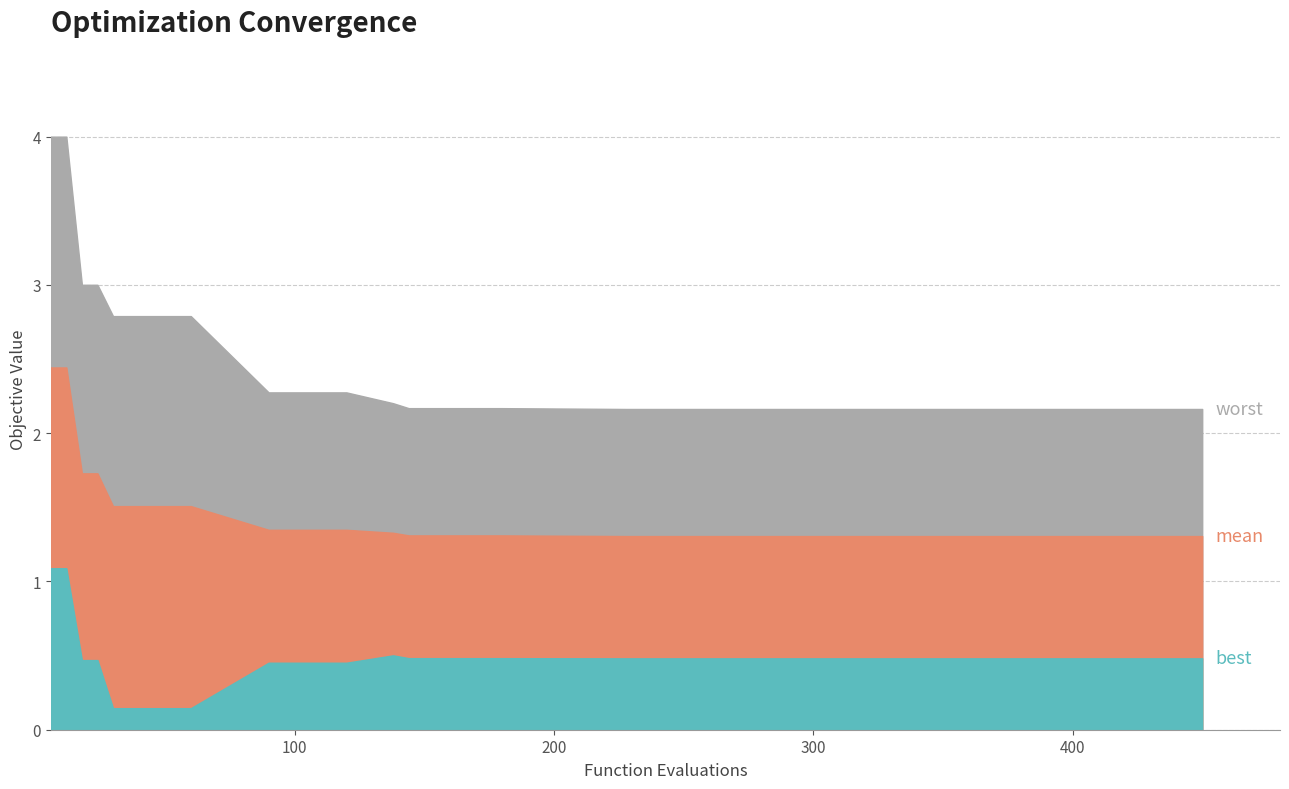

What is the difference between the maximum and minimum values in the worst series?

1.8